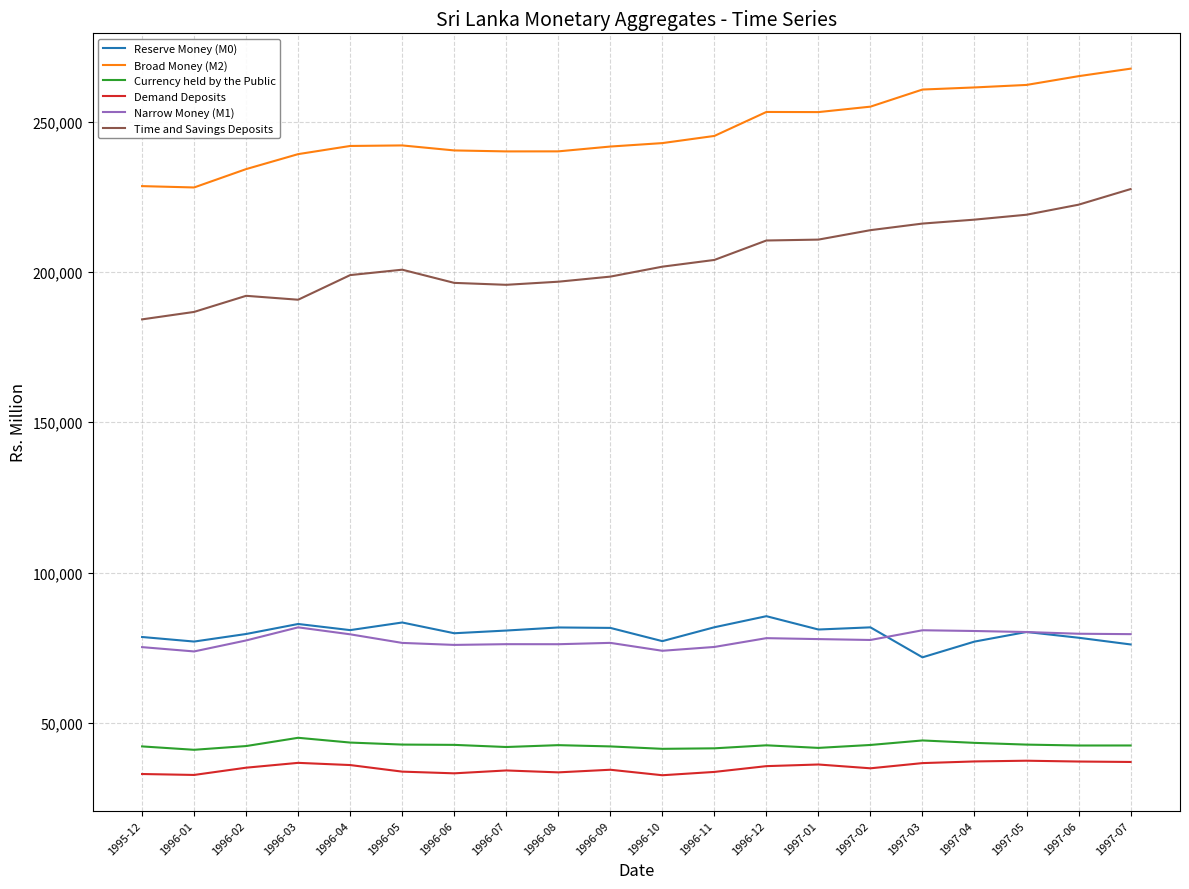

Which series has the widest spread of values?

Time and Savings Deposits